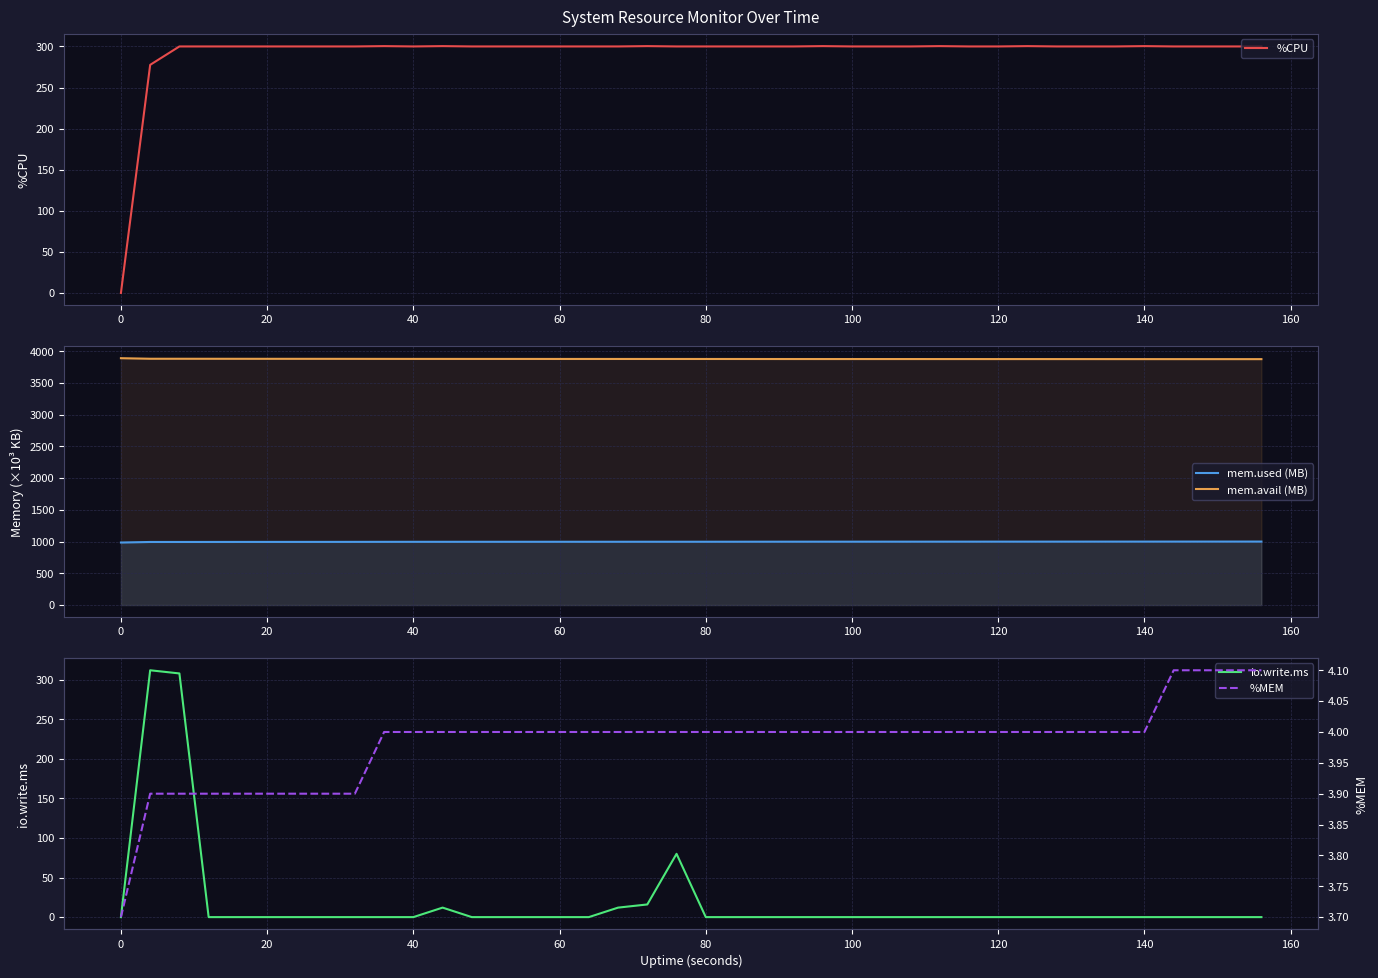

Reading left to right, transcribe all the data shown in this chart.

%CPU: 0.0	277.6	300.0	300.0	300.0	300.0	300.0	300.0	300.0	300.4	300.0	300.4	300.0	300.0	300.0	300.0	300.0	300.0	300.4	300.0	300.0	300.0	300.0	300.0	300.4	300.0	300.0	300.0	300.4	300.0	300.0	300.4	300.0	300.0	300.0	300.4	300.0	300.0	300.0	300.0
mem.used (MB): 985.0	993.7	993.8	994.0	994.4	994.6	994.8	995.0	995.3	995.8	996.2	996.2	996.5	996.5	996.6	996.8	996.8	997.0	997.1	997.1	997.3	997.4	997.8	998.0	998.2	998.2	998.3	998.4	998.5	998.5	998.8	998.8	998.9	999.0	999.2	999.4	999.6	999.7	999.7	999.8
mem.avail (MB): 3889.3	3880.7	3880.6	3880.3	3879.9	3879.7	3879.6	3879.4	3879.0	3878.5	3878.2	3878.1	3877.9	3877.9	3877.8	3877.5	3877.6	3877.4	3877.2	3877.2	3877.1	3876.9	3876.6	3876.3	3876.2	3876.2	3876.0	3876.0	3875.9	3875.8	3875.6	3875.6	3875.5	3875.3	3875.1	3875.0	3874.8	3874.7	3874.6	3874.6
io.write.ms: 0.0	312.0	308.0	0.0	0.0	0.0	0.0	0.0	0.0	0.0	0.0	12.0	0.0	0.0	0.0	0.0	0.0	12.0	16.0	80.0	0.0	0.0	0.0	0.0	0.0	0.0	0.0	0.0	0.0	0.0	0.0	0.0	0.0	0.0	0.0	0.0	0.0	0.0	0.0	0.0
%MEM: 3.7	3.9	3.9	3.9	3.9	3.9	3.9	3.9	3.9	4.0	4.0	4.0	4.0	4.0	4.0	4.0	4.0	4.0	4.0	4.0	4.0	4.0	4.0	4.0	4.0	4.0	4.0	4.0	4.0	4.0	4.0	4.0	4.0	4.0	4.0	4.0	4.1	4.1	4.1	4.1